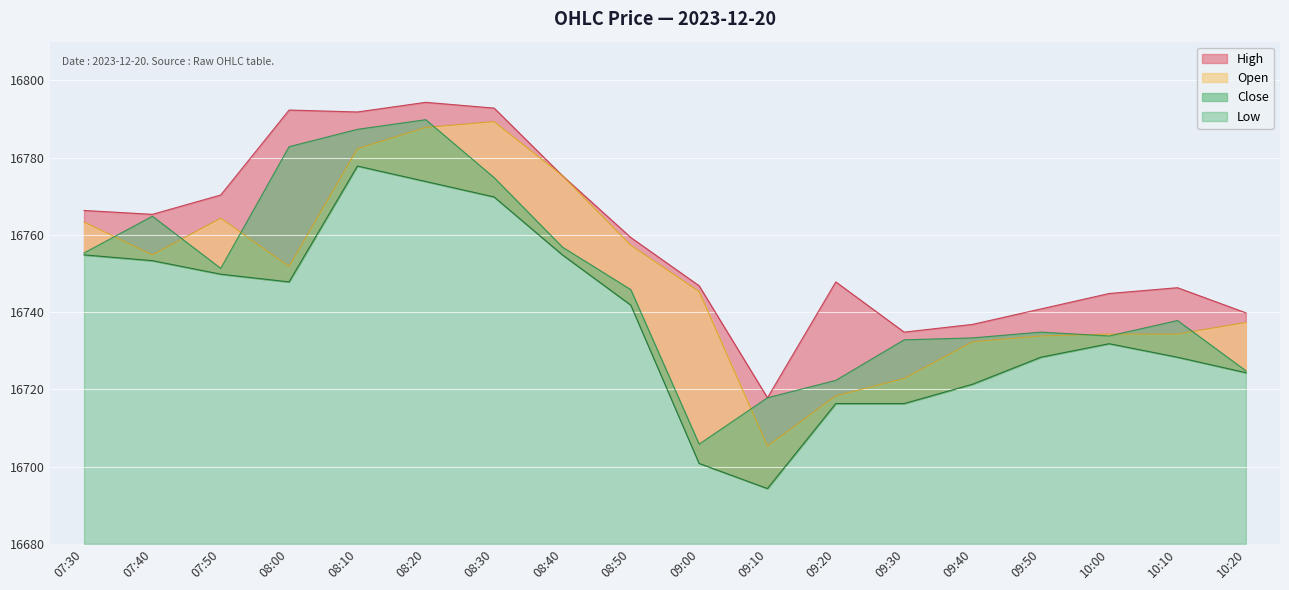

Which has a higher value, 08:30 or 07:40?

08:30